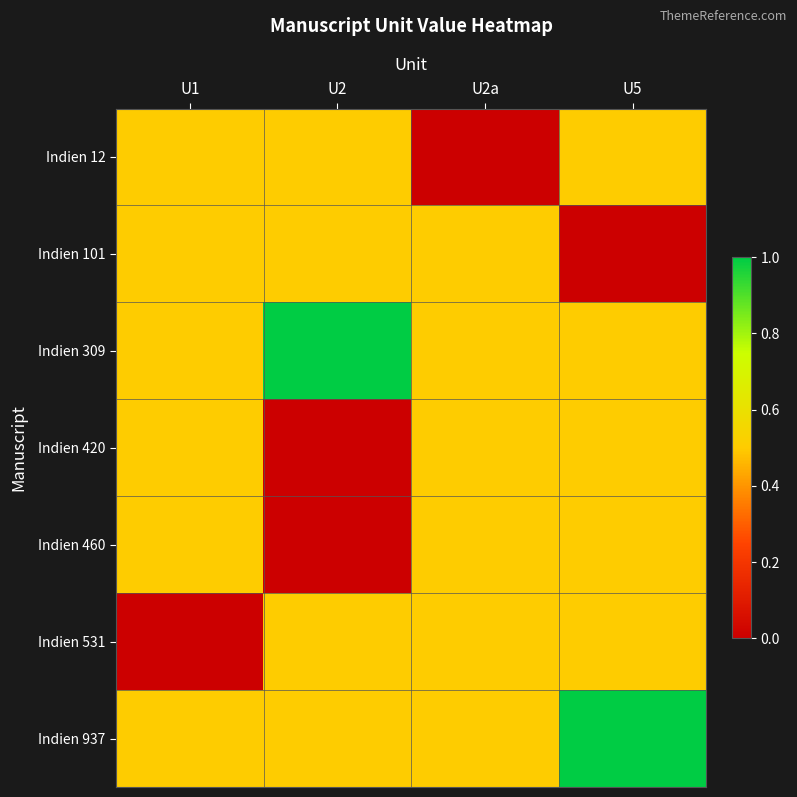

Reading left to right, transcribe all the data shown in this chart.

Indien 12: U1=0.5	U2=0.5	U2a=0.0	U5=0.5
Indien 101: U1=0.5	U2=0.5	U2a=0.5	U5=0.0
Indien 309: U1=0.5	U2=1.0	U2a=0.5	U5=0.5
Indien 420: U1=0.5	U2=0.0	U2a=0.5	U5=0.5
Indien 460: U1=0.5	U2=0.0	U2a=0.5	U5=0.5
Indien 531: U1=0.0	U2=0.5	U2a=0.5	U5=0.5
Indien 937: U1=0.5	U2=0.5	U2a=0.5	U5=1.0